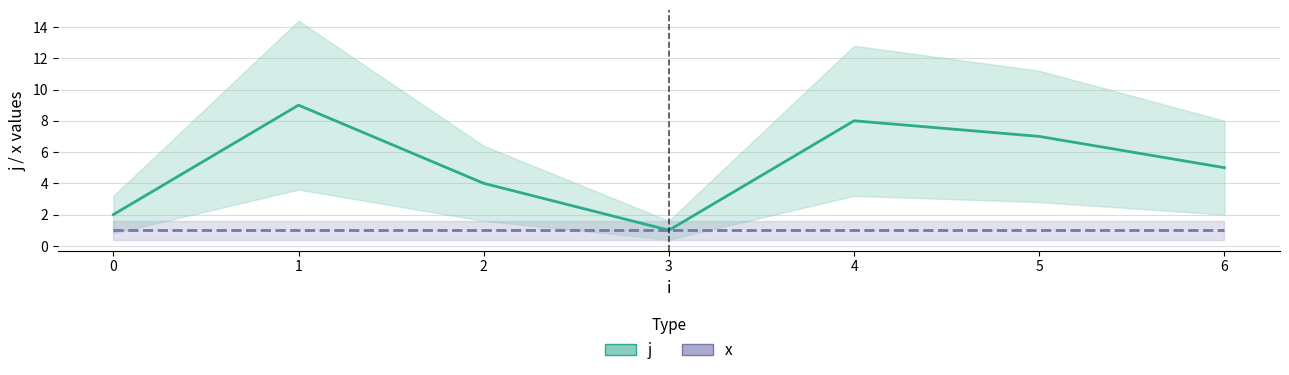

At which category is the sum across all series the highest?

1